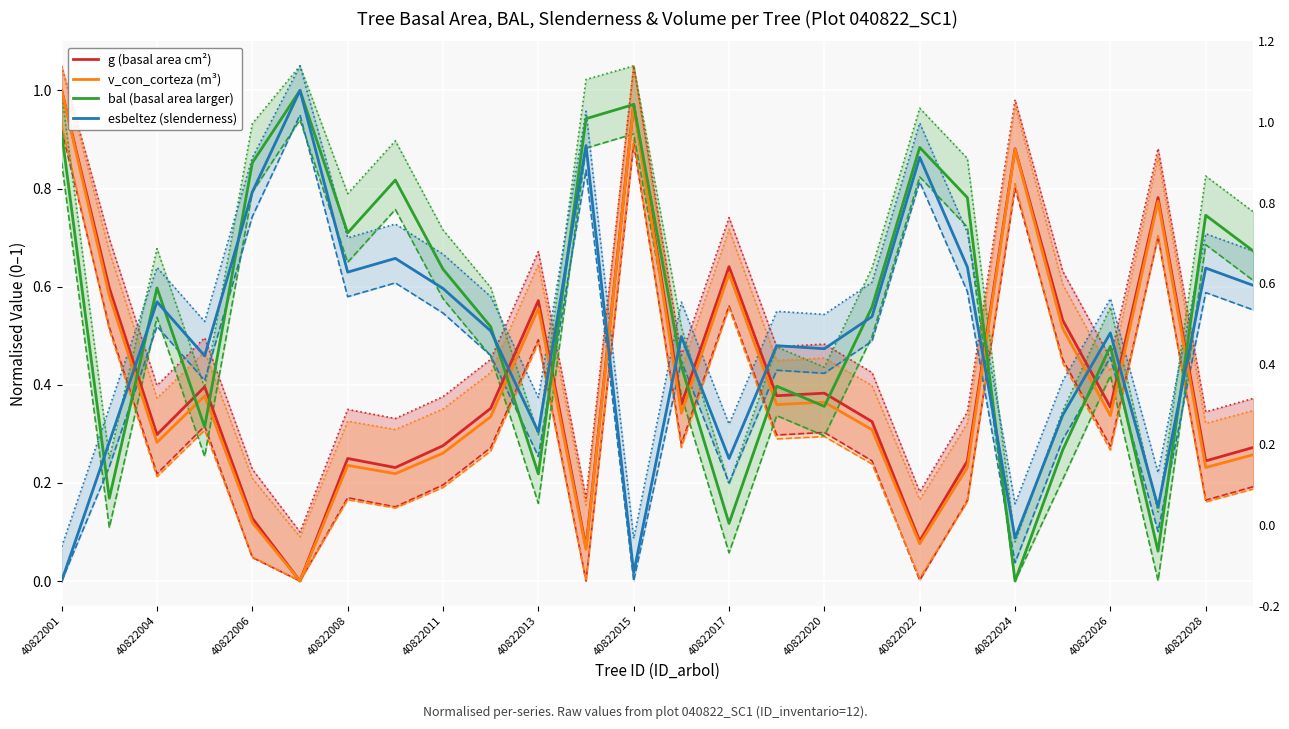

How many interior local valleys does the bal (basal area larger) series have?

8